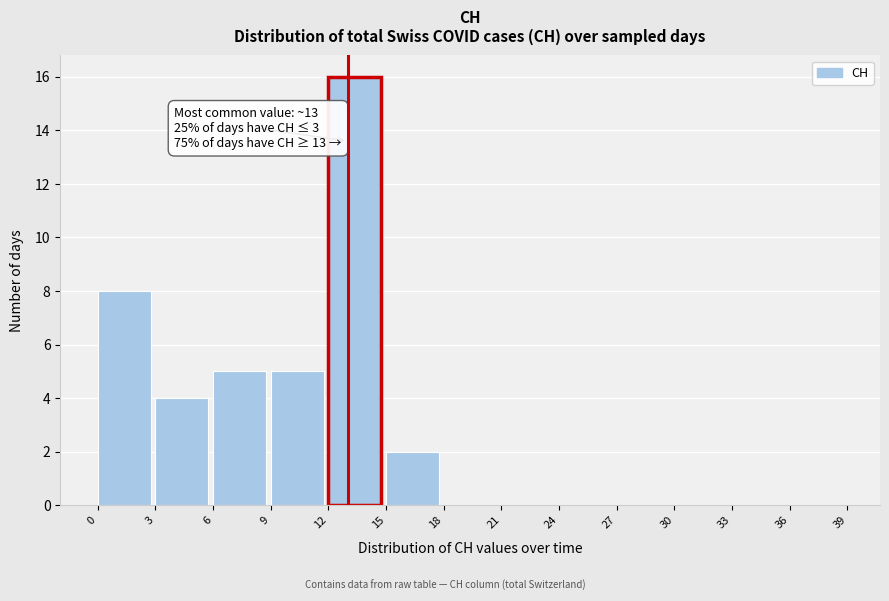

Which range on the x-axis has the tallest bar?

12 to 15